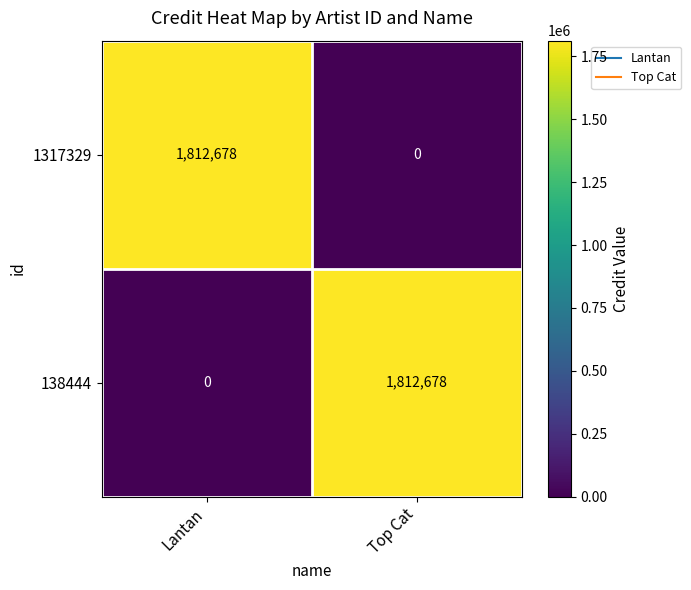

What is the total value across all series at Lantan?

1812678